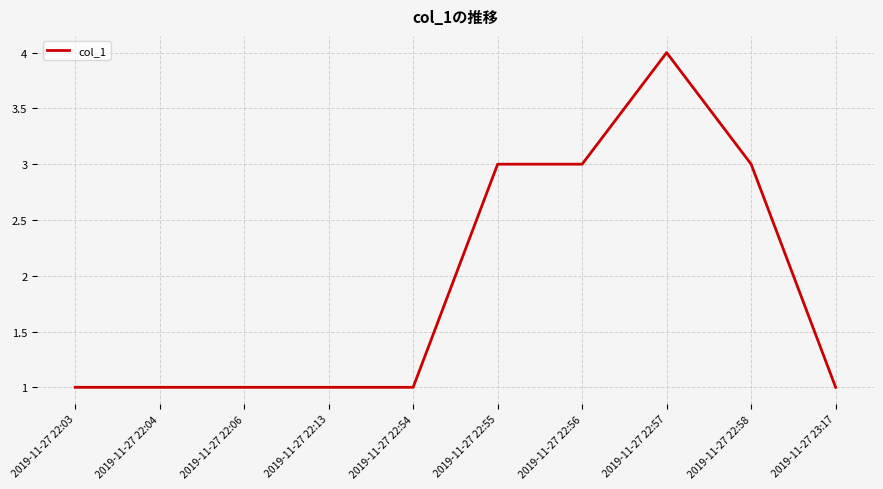

Reading left to right, extract all data points from this chart.

2019-11-27 22:03=1	2019-11-27 22:04=1	2019-11-27 22:06=1	2019-11-27 22:13=1	2019-11-27 22:54=1	2019-11-27 22:55=3	2019-11-27 22:56=3	2019-11-27 22:57=4	2019-11-27 22:58=3	2019-11-27 23:17=1